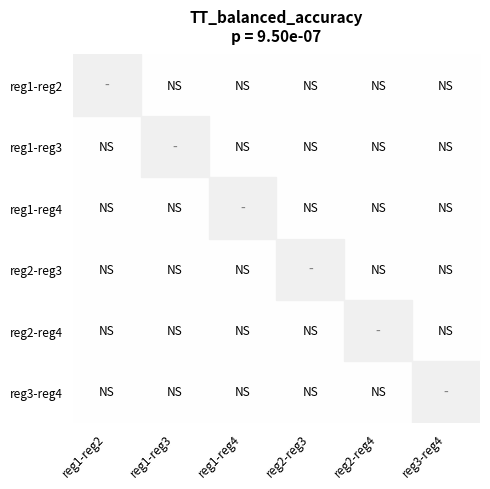

How many data points does each series have?

6